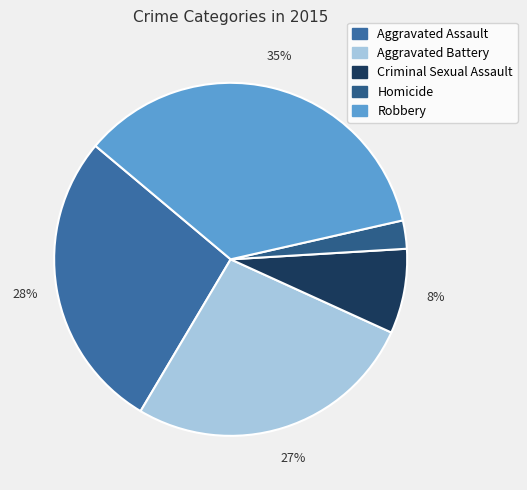

Which has a higher value, Aggravated Battery or Criminal Sexual Assault?

Aggravated Battery